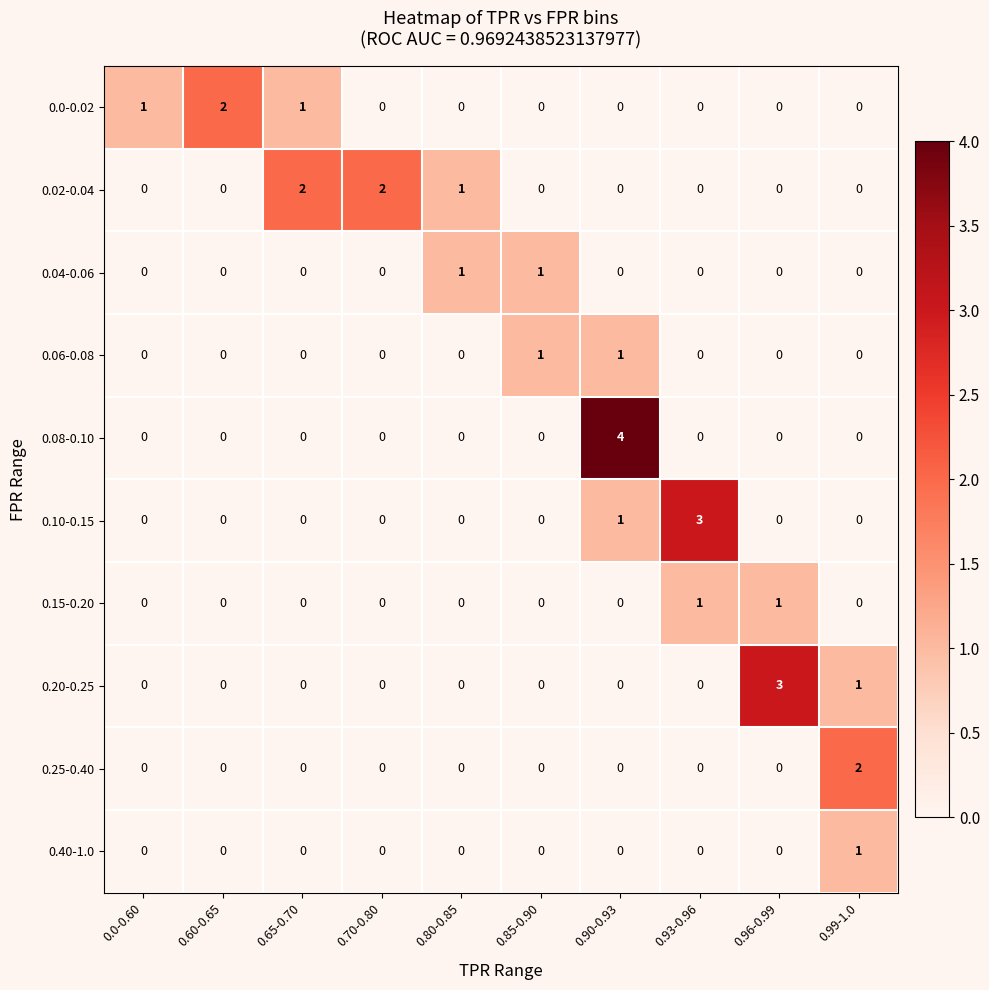

Which series has the largest total across all categories?

0.02-0.04